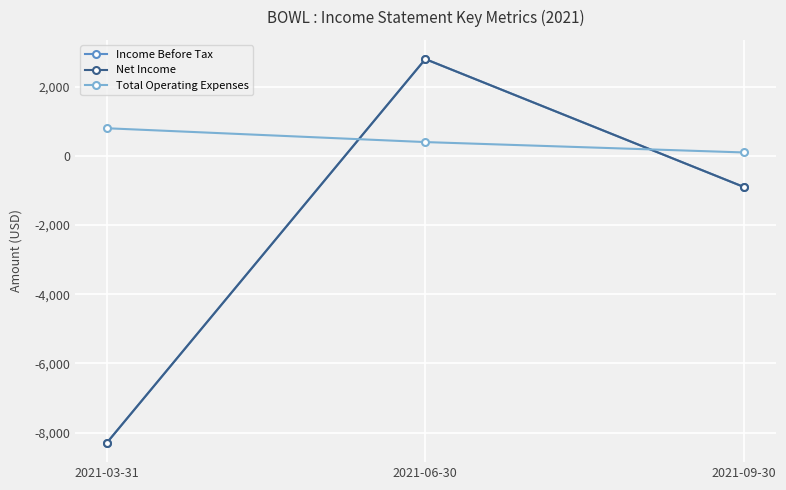

What is the maximum value for Total Operating Expenses?

800